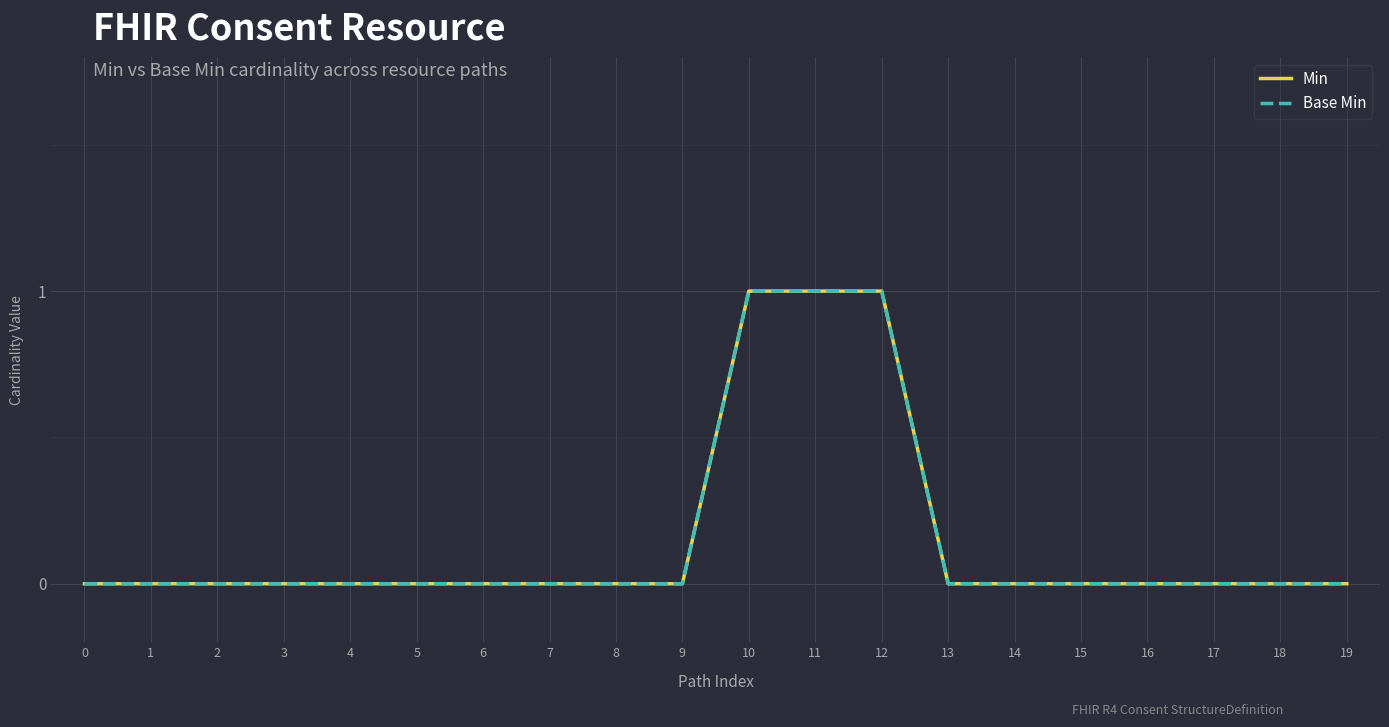

What is the value of the Base Min point at the 12th from the left?

1